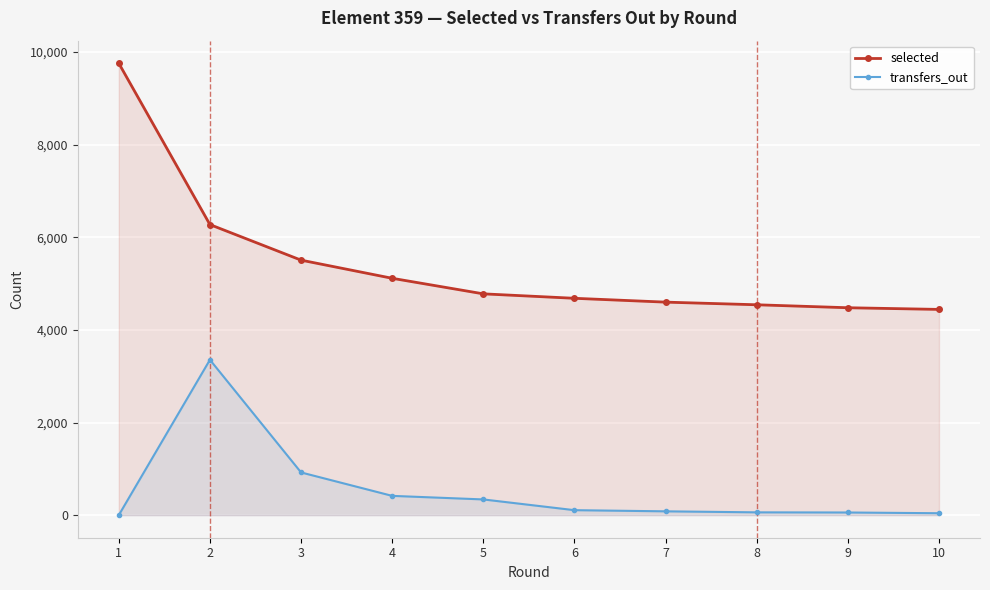

How many values in the selected series are below 4779?

5